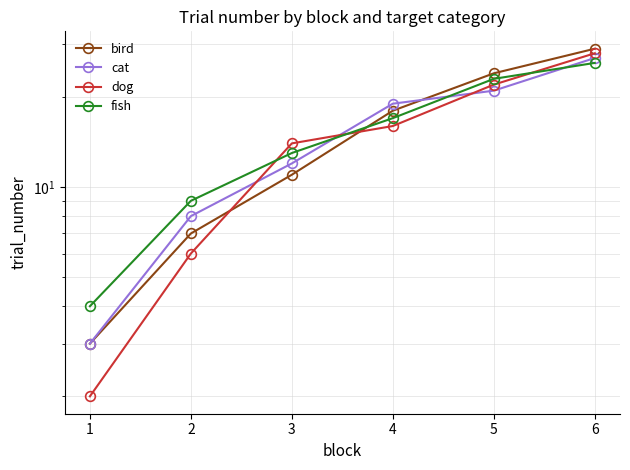

Where does the dog series first go above 16?

5